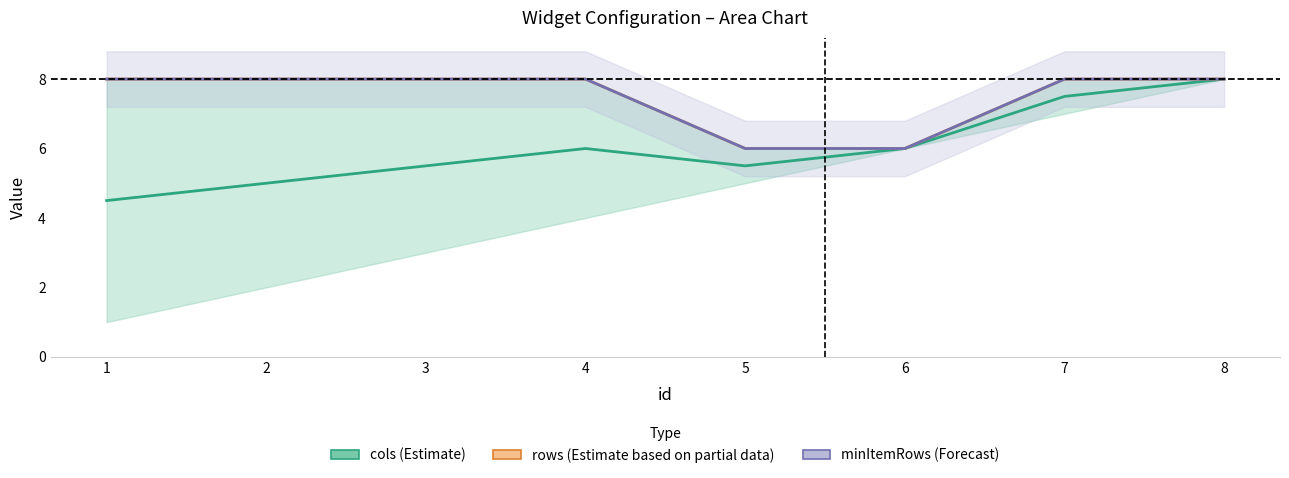

What is the spread (max minus min) of values at 3?

2.5